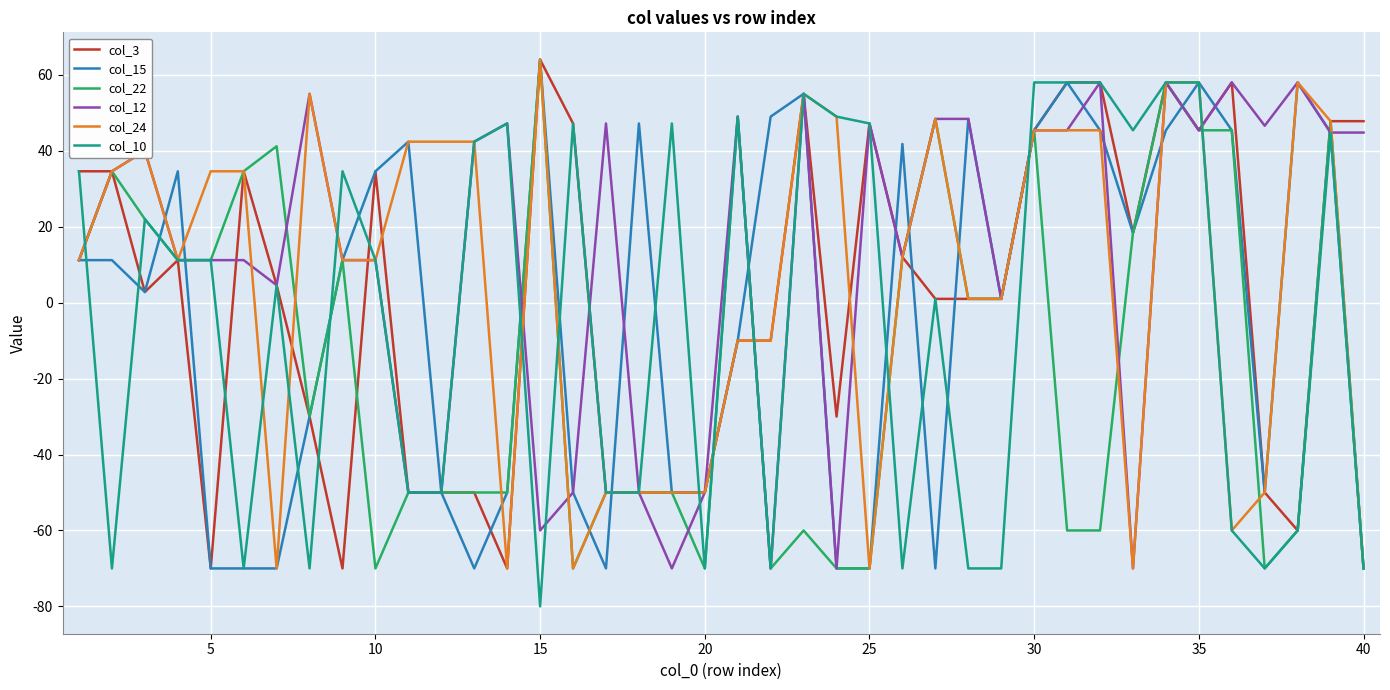

What is the highest value of the col_24 series?

64.0